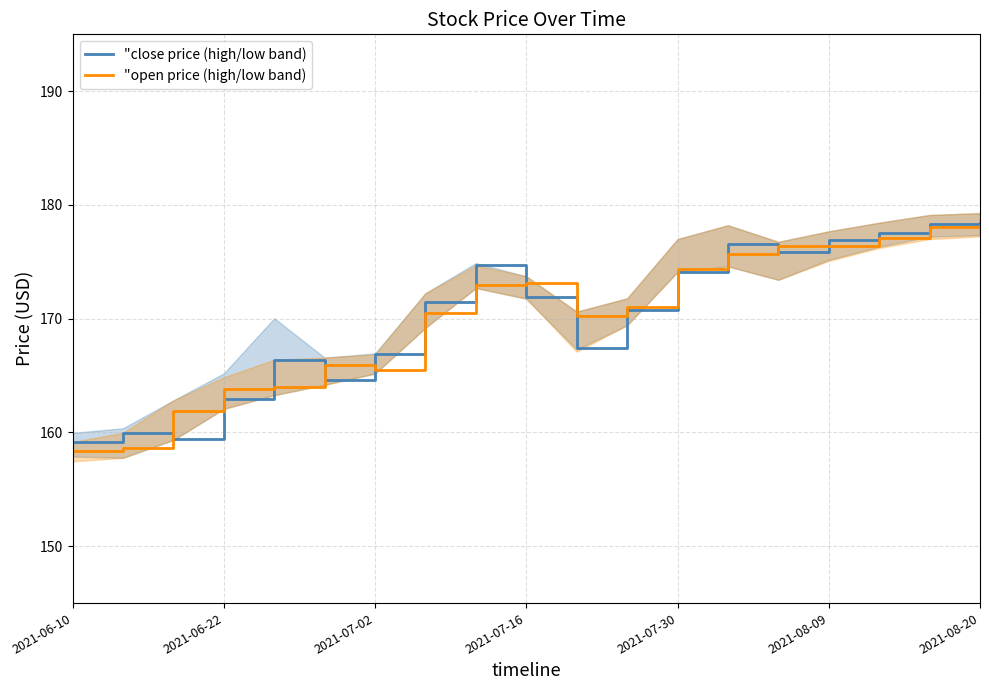

True or false: "close price (high/low band) has a value of 171.9 at 2021-07-16.

True